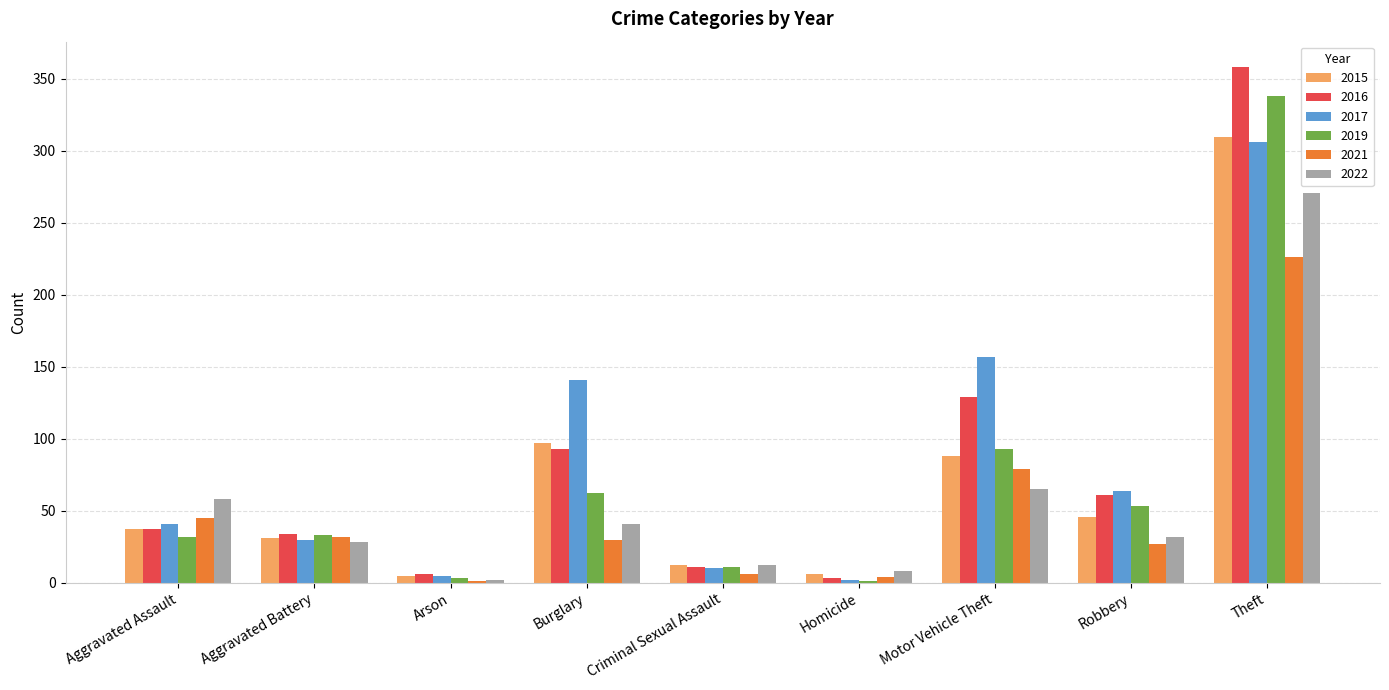

At which category is the sum across all series the highest?

Theft